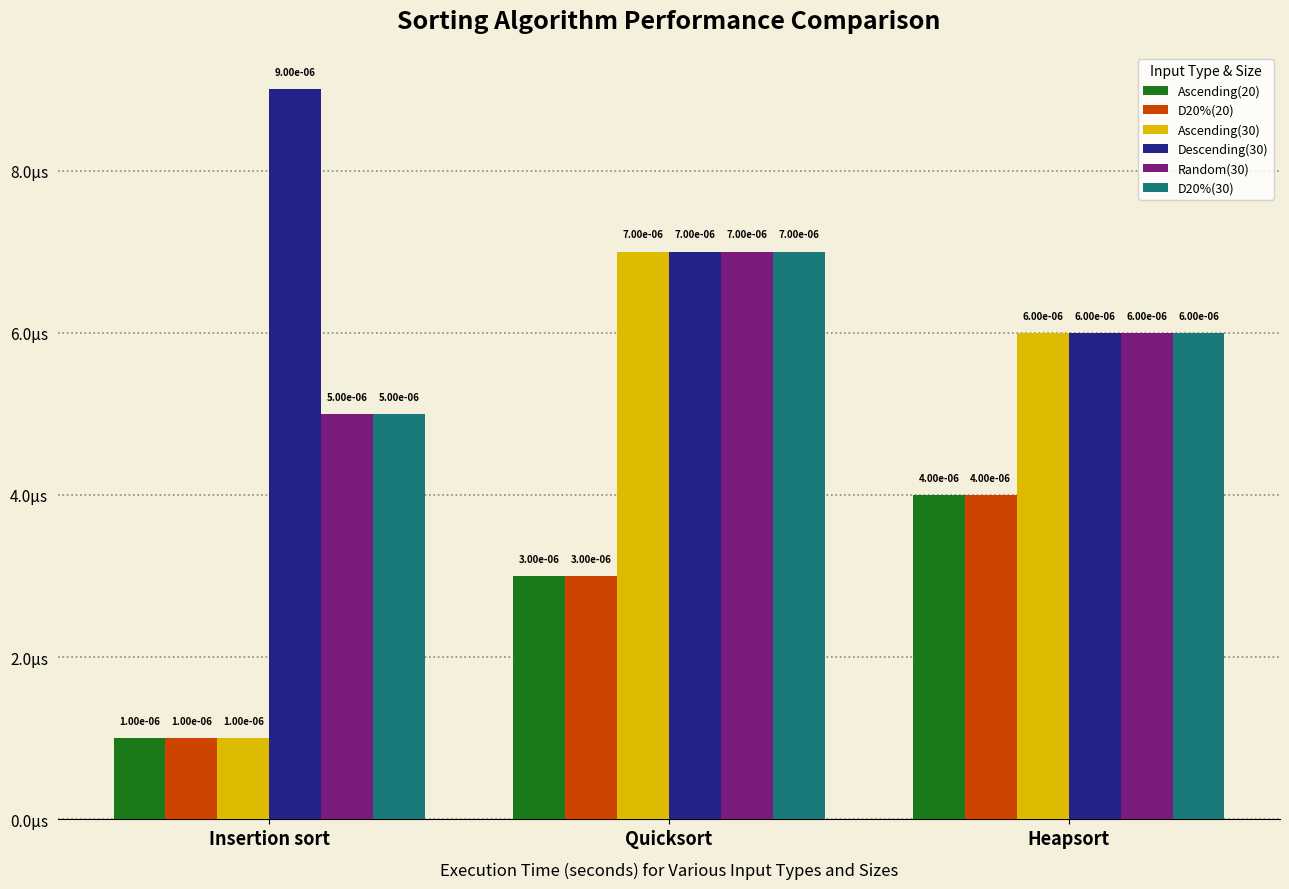

Does the chart contain stacked bars?

No